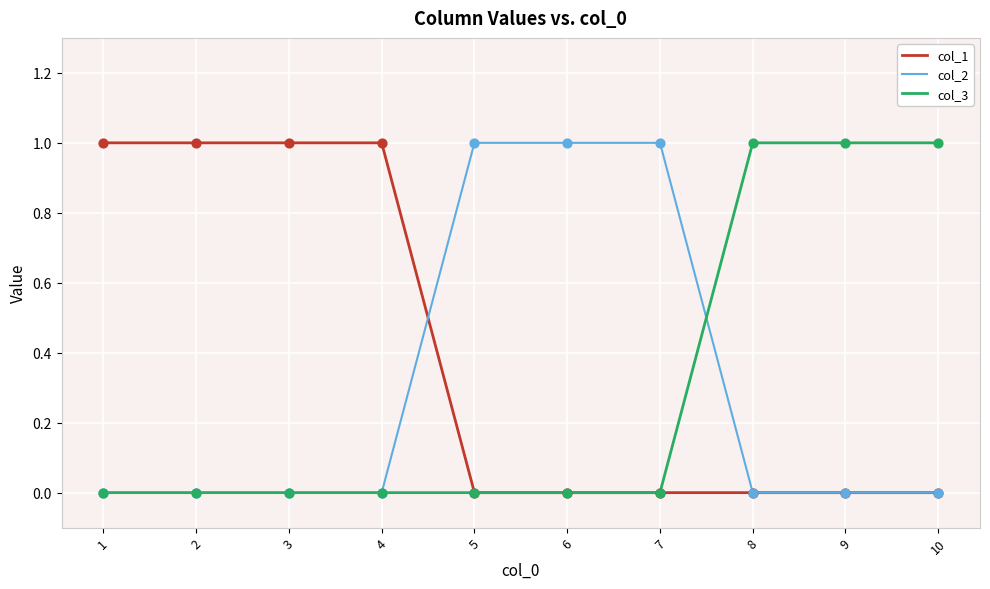

True or false: col_3 has a value of 0 at 4.

True